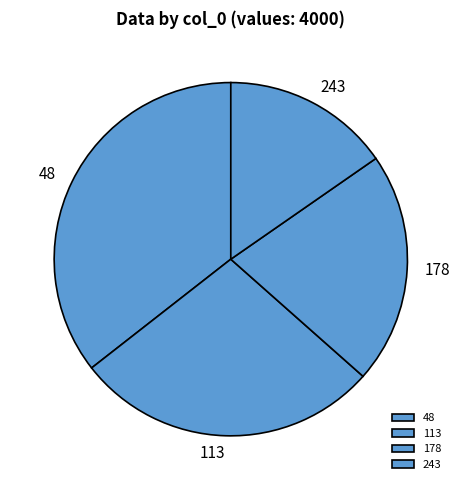

How many slices are in this pie chart?

4